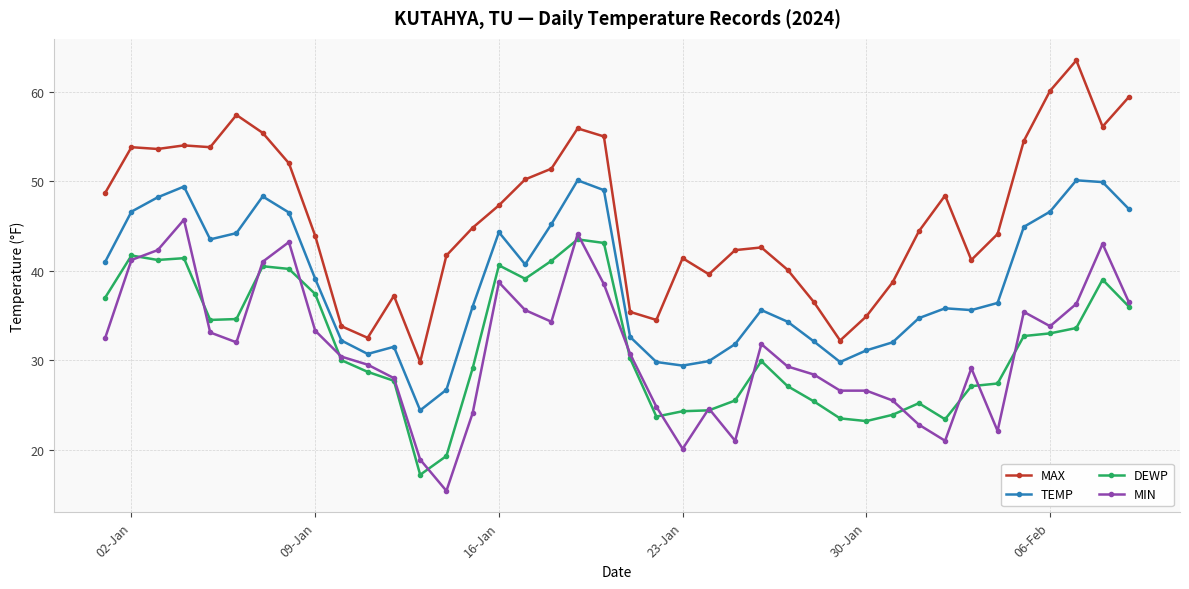

Which series has the largest total across all categories?

MAX